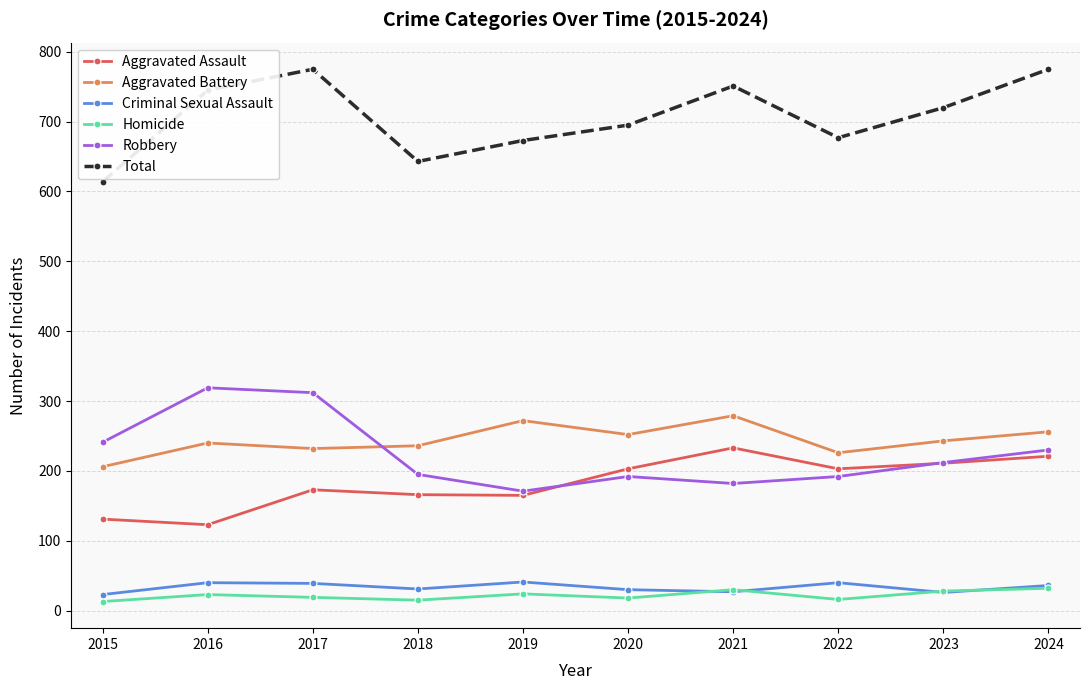

Count the number of categories in the chart.

10